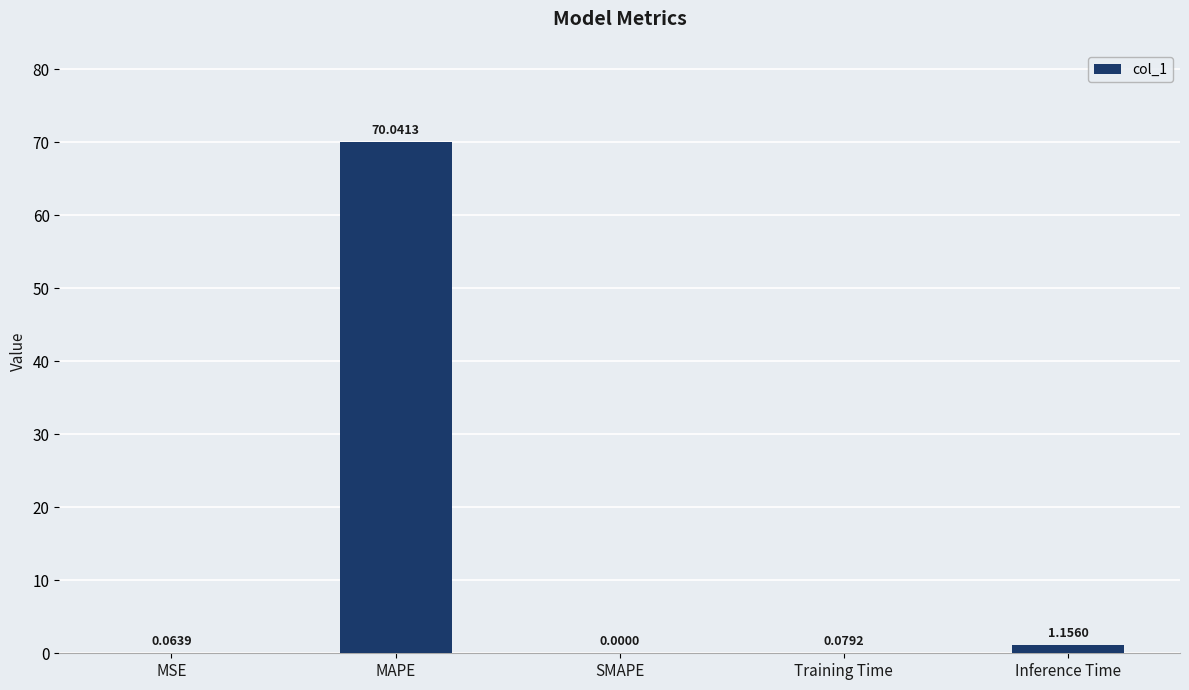

What is the sum of the values at Training Time and MAPE?

70.1